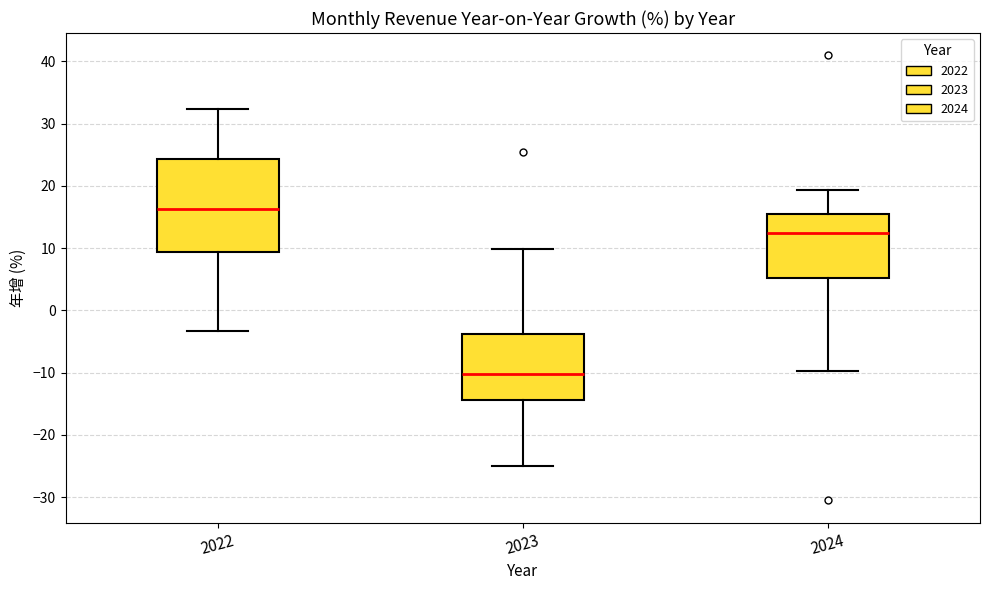

Which box's median line is the highest?

2022